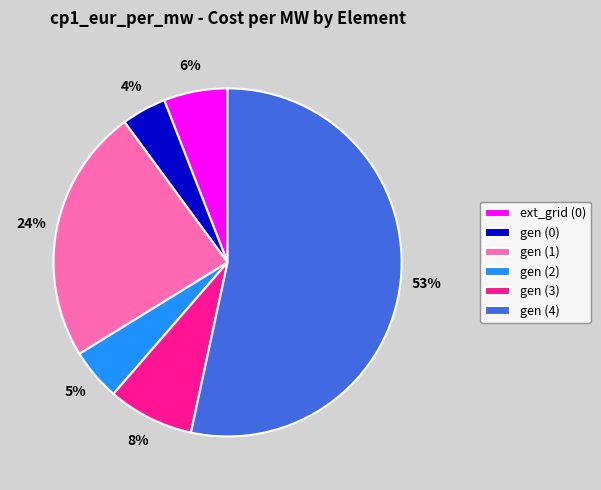

Which slice represents more than half of the pie?

gen (4)